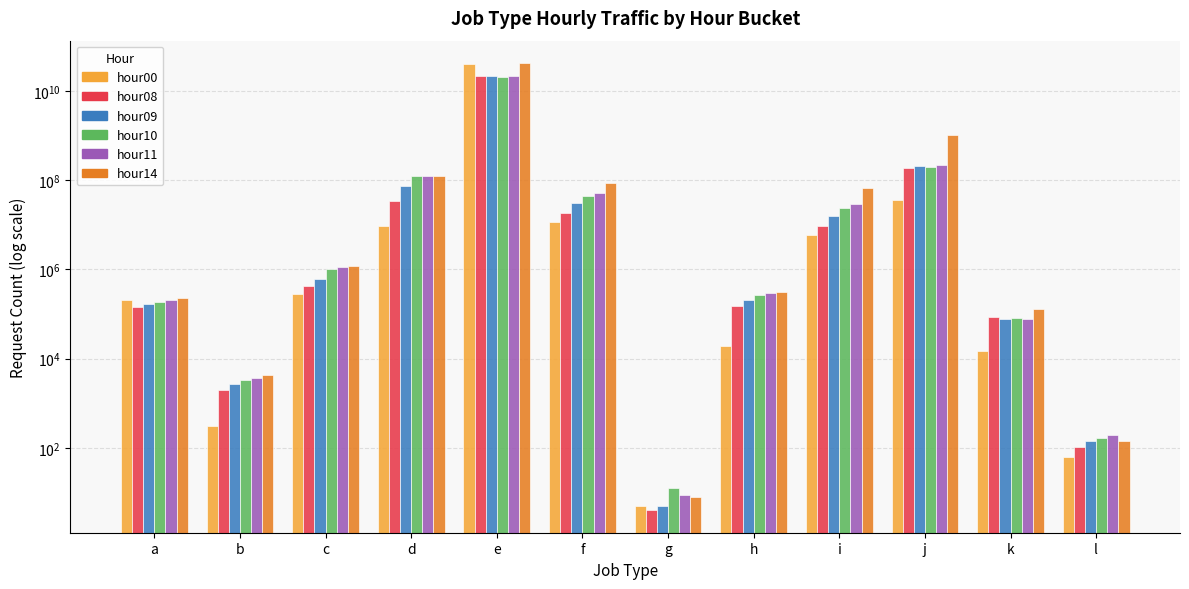

What is the difference between the highest and lowest values at i?

59157418